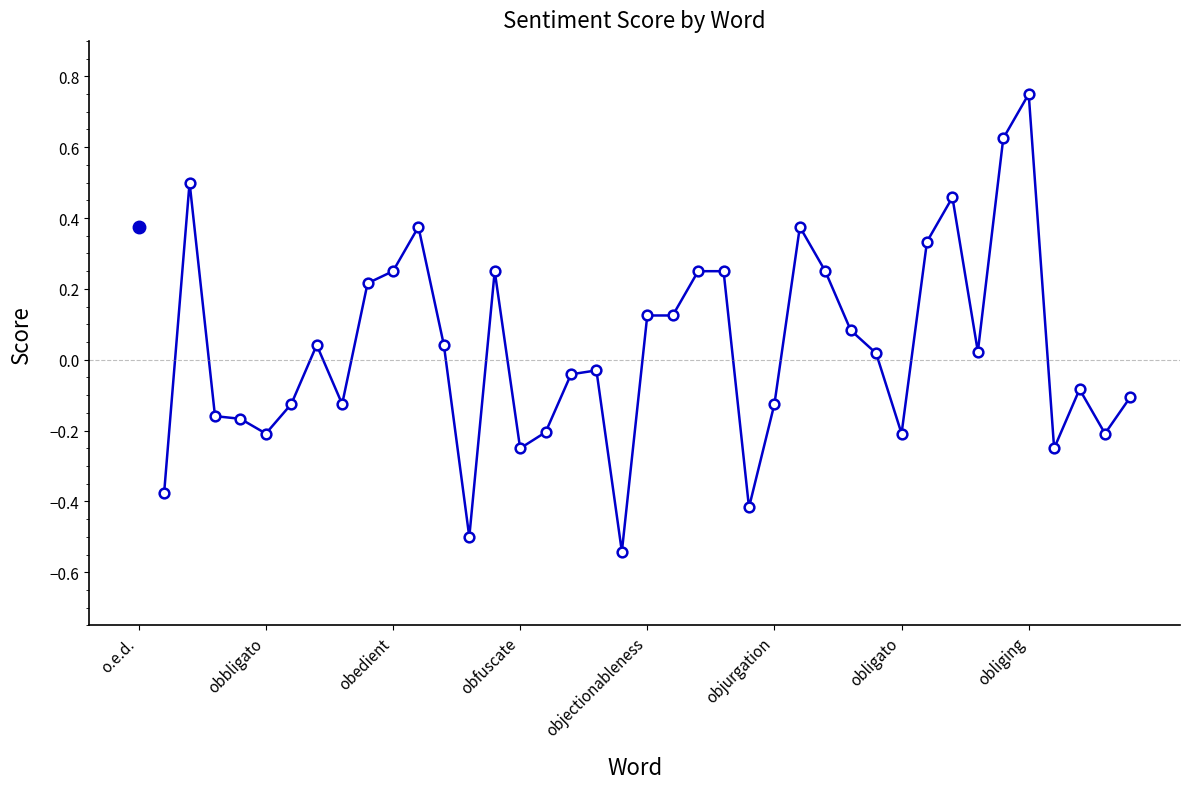

What is the sum of all values?

1.2